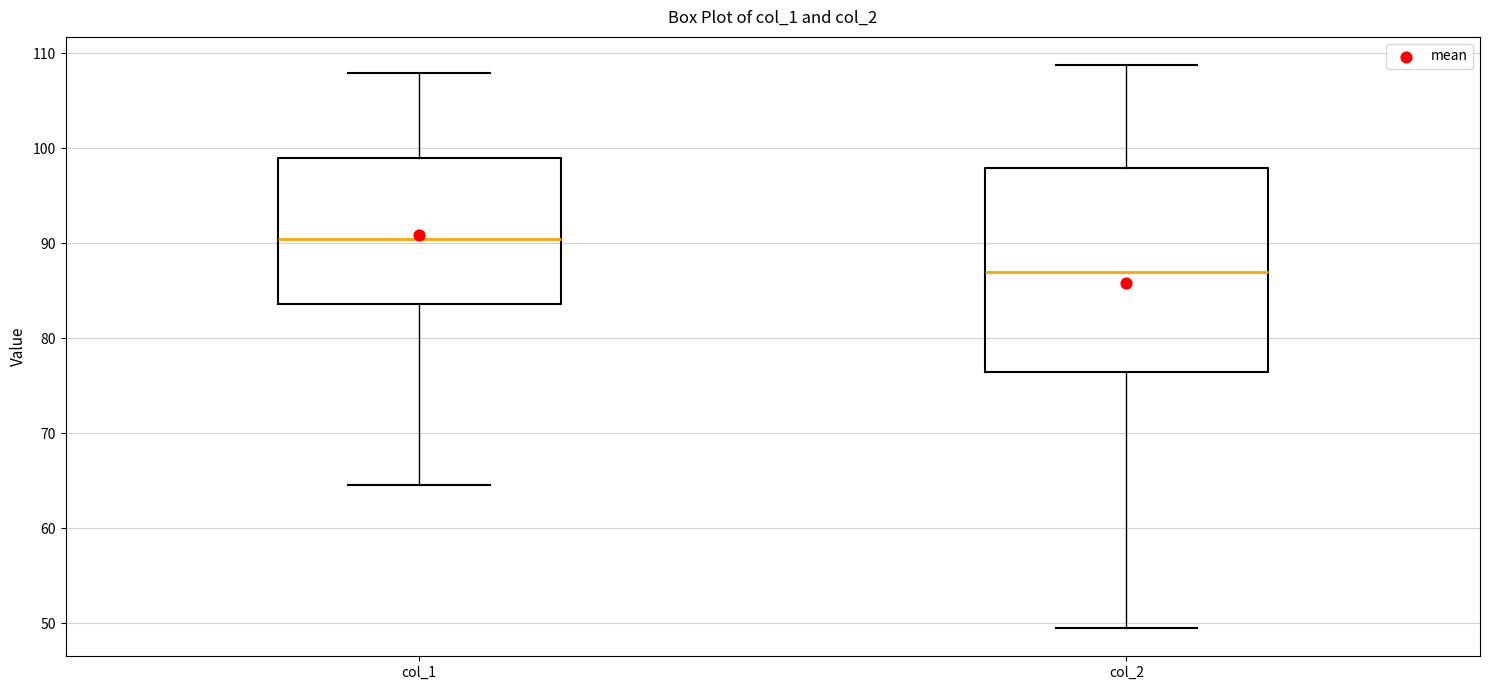

Which box has the lowest median line?

col_2